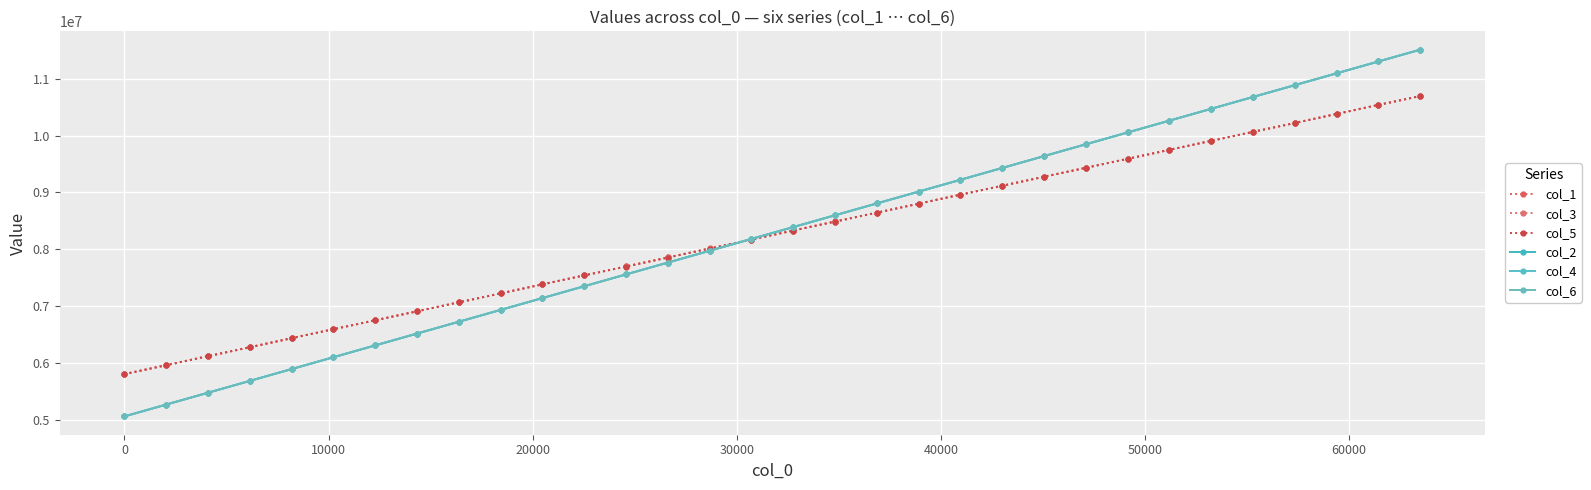

How many data points does each series have?

32